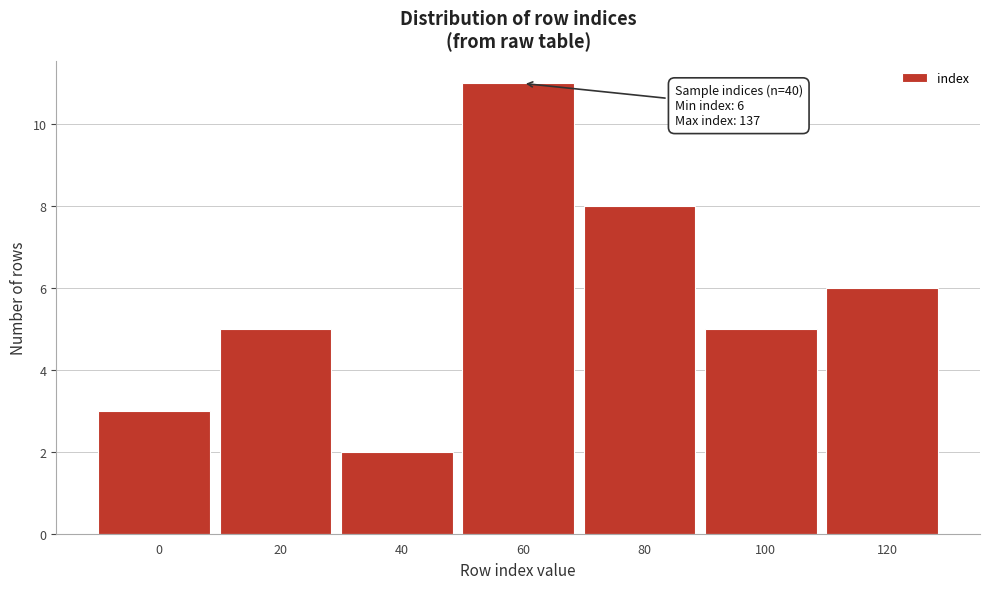

Reading right to left, what are all the values shown in this chart?

120=6	100=5	80=8	60=11	40=2	20=5	0=3